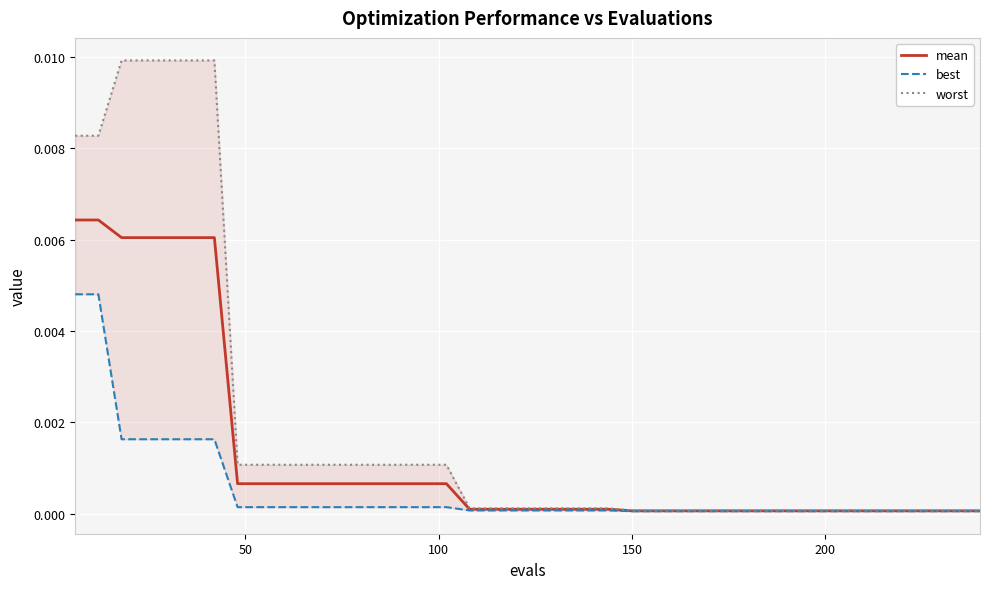

How many lines are shown in the chart?

3